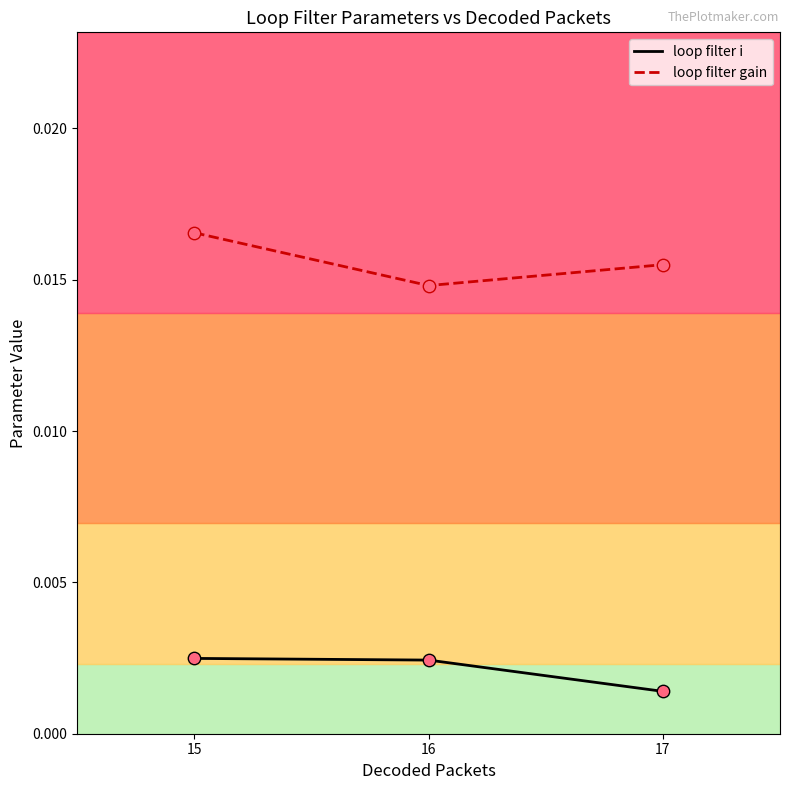

Is the value of loop filter i at 15 greater than the value of loop filter gain at 15?

No